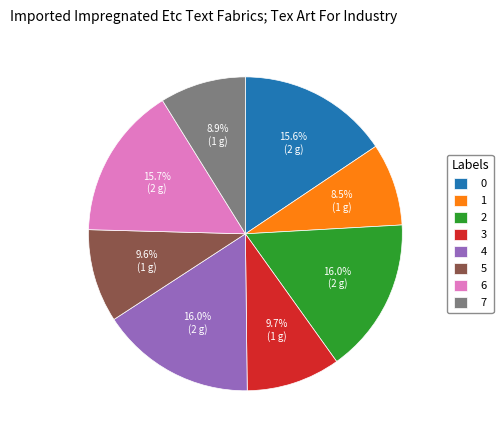

Which has a higher value, 4 or 1?

4